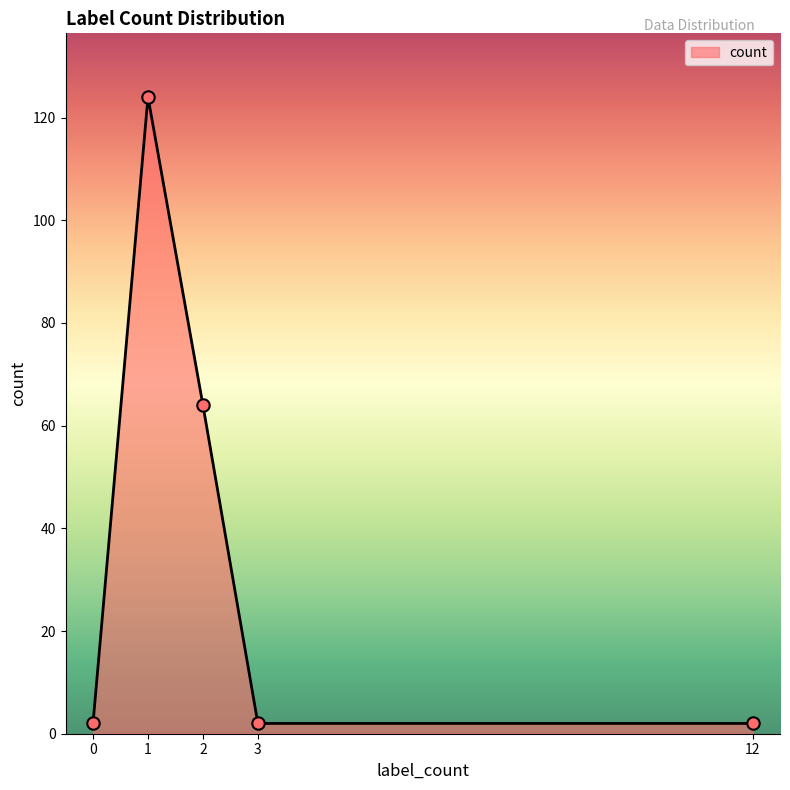

Where is the first local maximum?

1